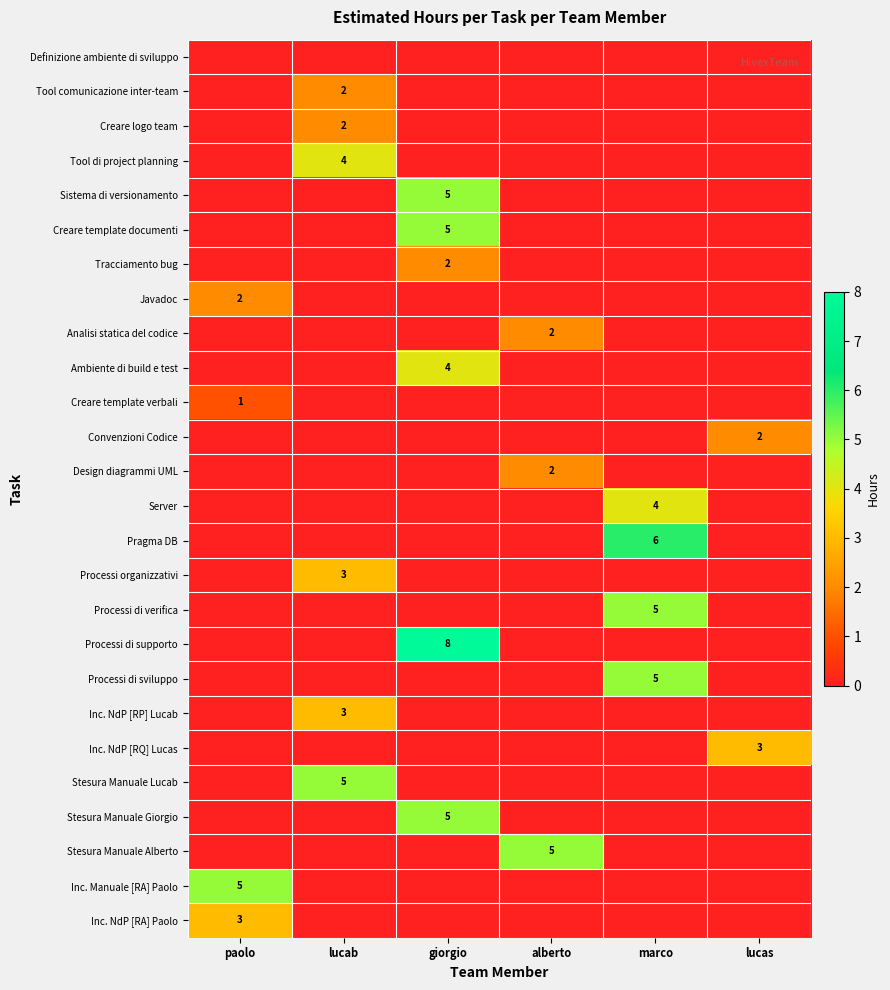

Is it true that Inc. NdP [RP] Lucab equals 5 at lucab?

False